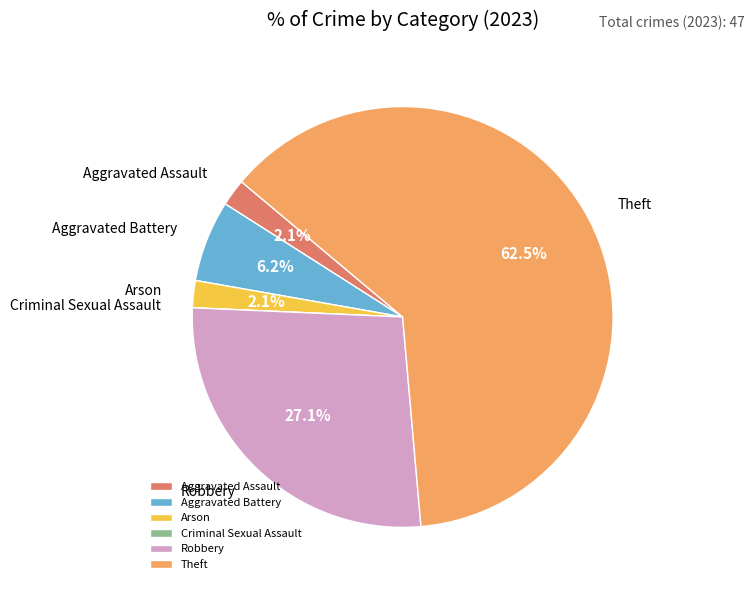

Which category has the biggest portion of the pie?

Theft